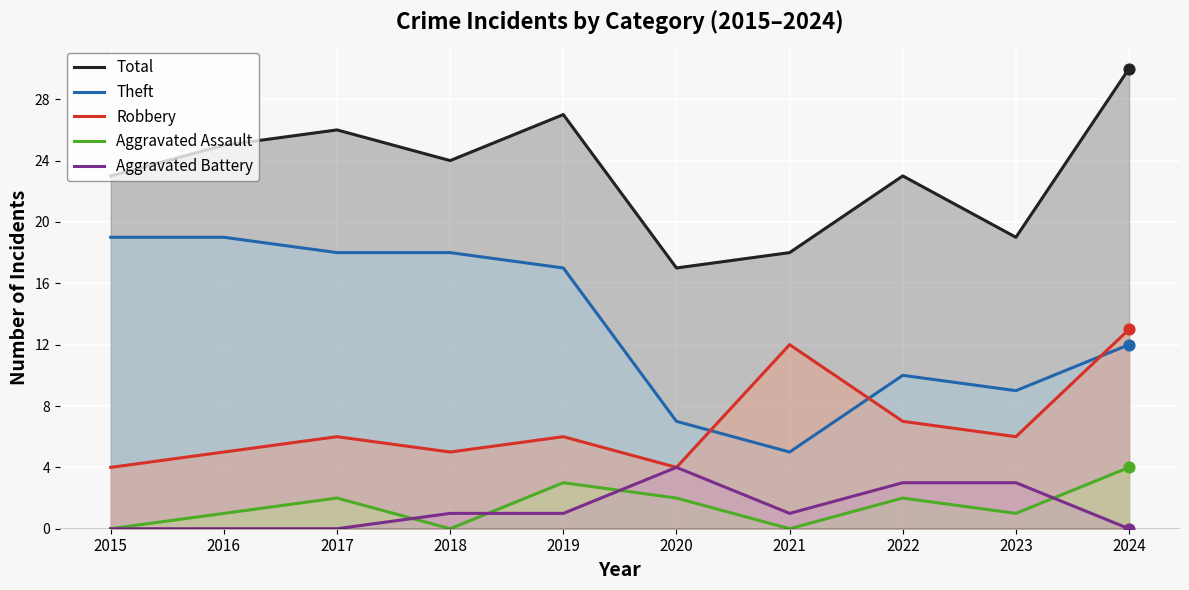

Is the value of Aggravated Assault at 2024 greater than the value of Aggravated Battery at 2015?

Yes